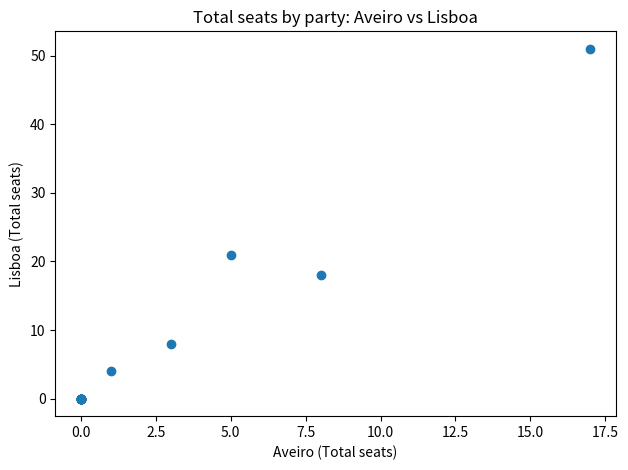

What Y value in the scatter plot is closest to 25?

21